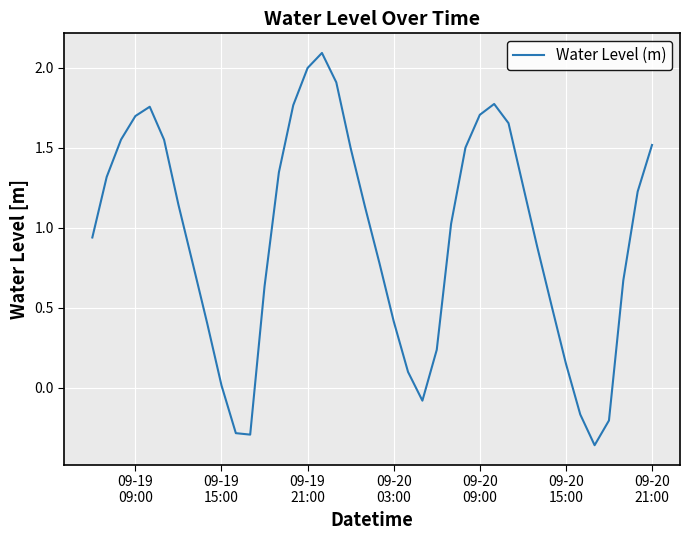

What is the maximum value shown in the chart?

2.1